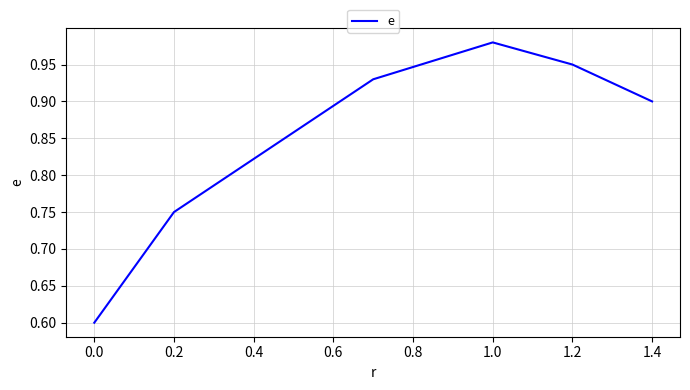

How many series are shown in this chart?

1